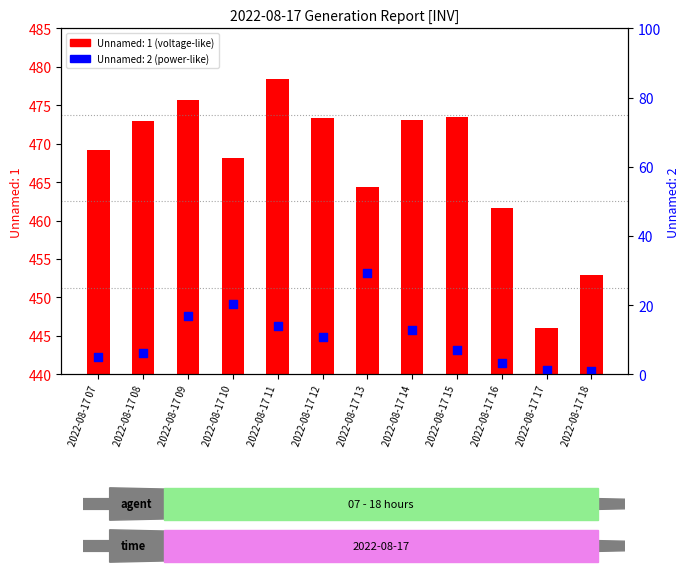

At how many categories does at least one series exceed 317?

12